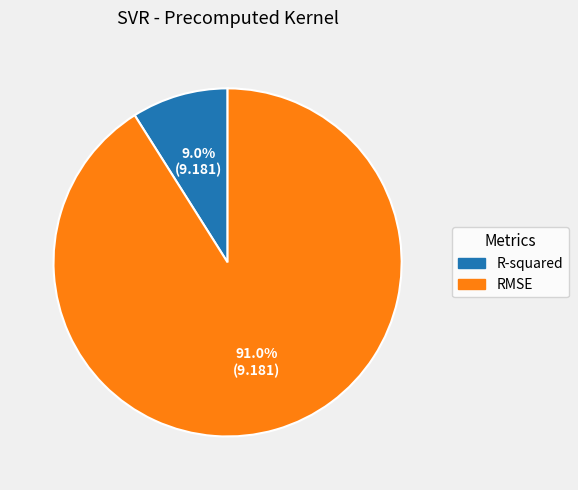

Which slice is the smallest?

R-squared